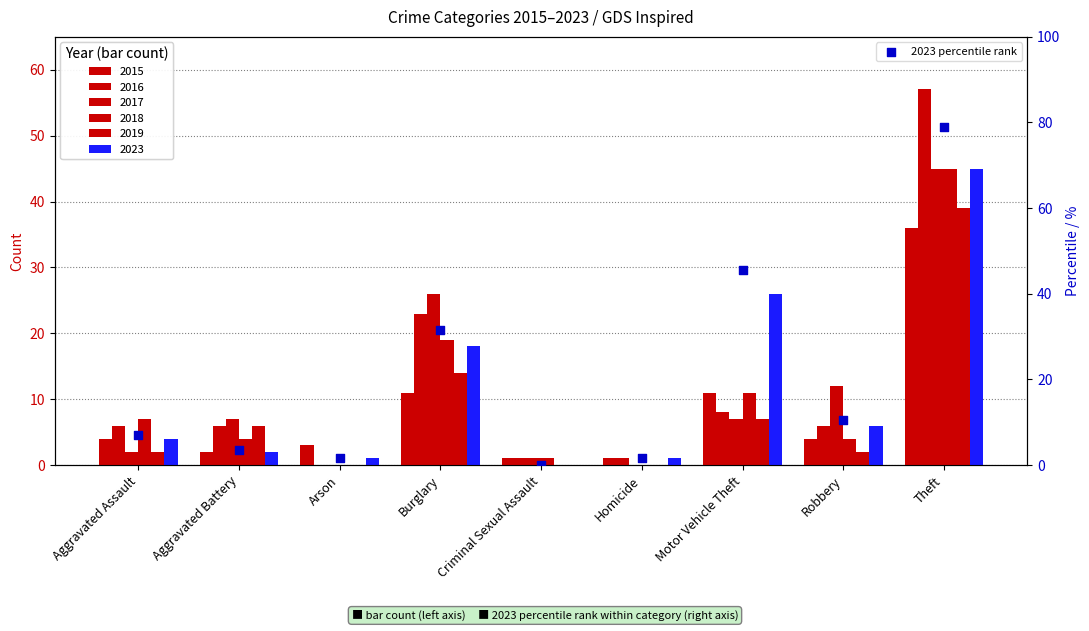

Between Aggravated Assault and Homicide, which is larger?

Aggravated Assault